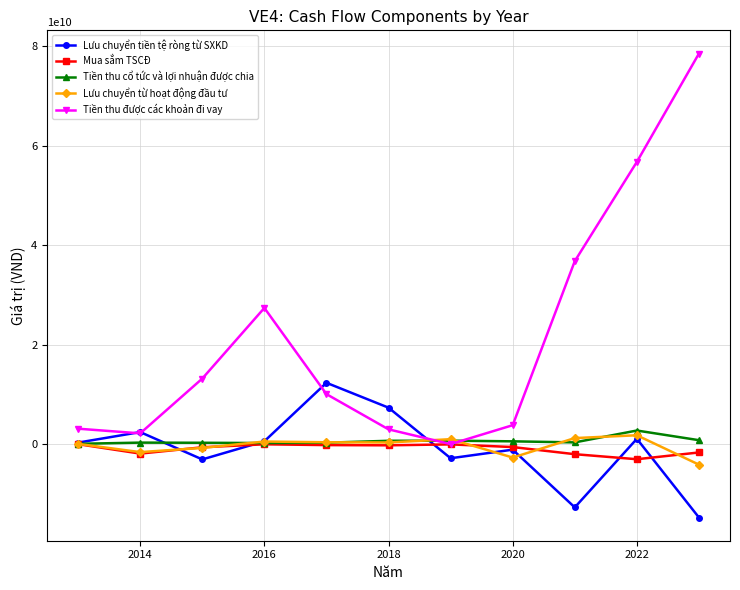

Which series has the largest total across all categories?

Tiền thu được các khoản đi vay